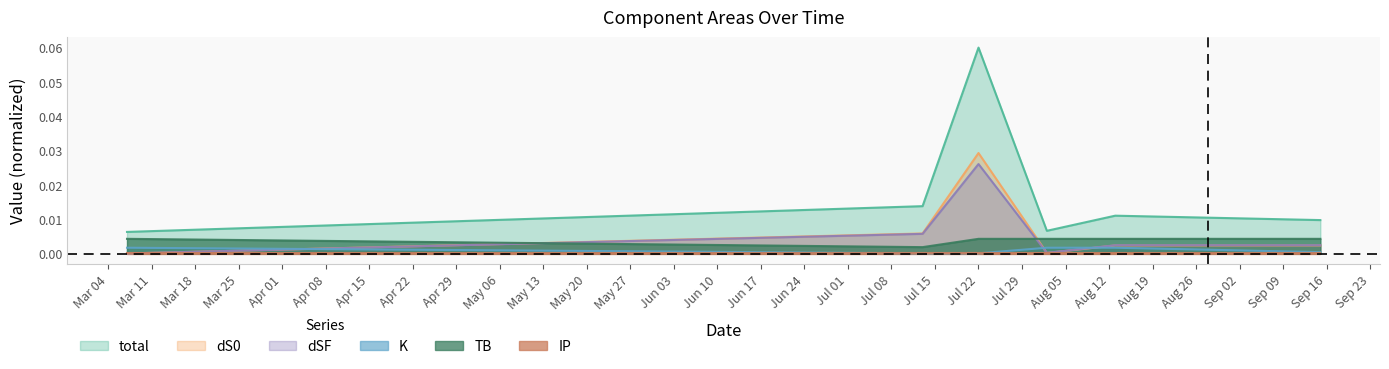

Does the chart display data point markers on the line(s)?

No